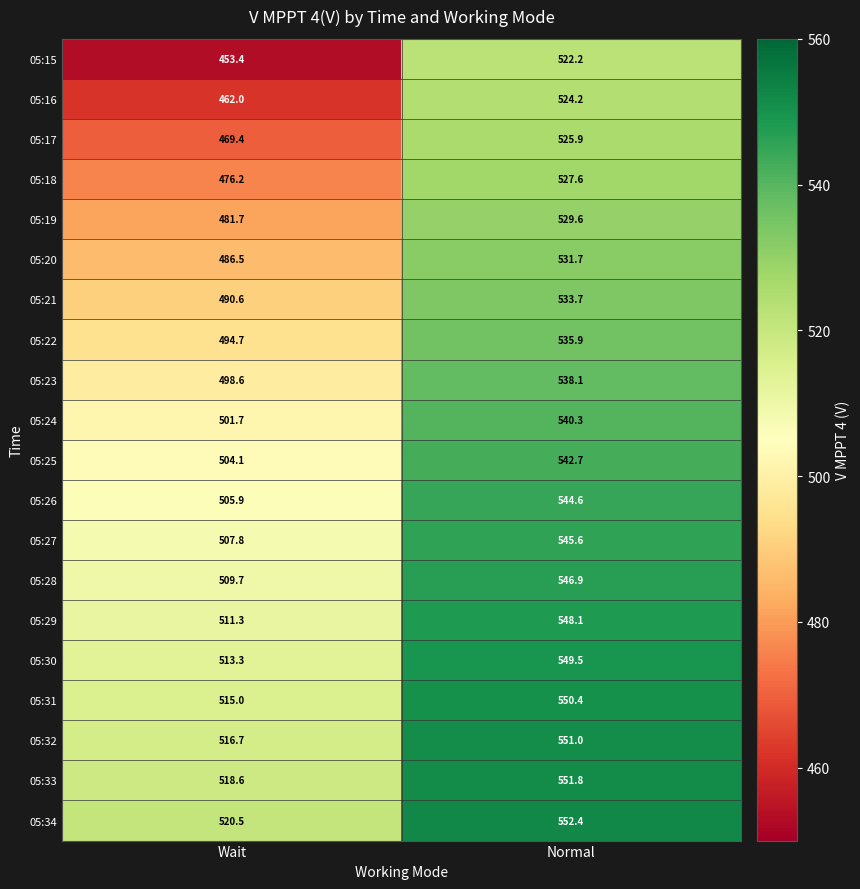

What is the spread (max minus min) of values at Normal?

30.2